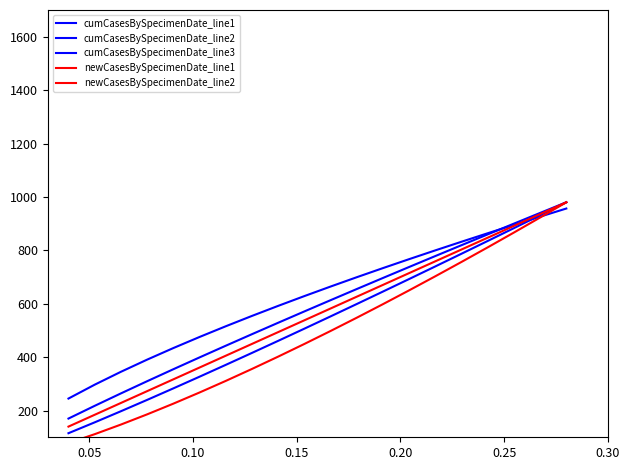

Reading left to right, extract all data points from this chart.

cumCasesBySpecimenDate_line1: 115.2	155.9	197.5	239.9	283.0	326.7	371.0	415.8	461.0	506.6	552.6	598.9	645.6	692.5	739.8	787.3	835.1	883.2	931.5	980.0
cumCasesBySpecimenDate_line2: 170.1	217.7	264.2	309.8	354.7	399.0	442.7	485.9	528.7	571.1	613.2	655.0	696.5	737.7	778.6	819.3	859.8	900.0	940.1	980.0
cumCasesBySpecimenDate_line3: 245.0	296.9	345.1	390.6	434.0	475.5	515.6	554.3	592.0	628.6	664.3	699.2	733.4	767.0	799.9	832.2	864.0	895.3	926.2	956.6
newCasesBySpecimenDate_line1: 78.1	111.6	147.6	185.7	225.8	267.6	310.9	355.8	401.9	449.3	497.9	547.6	598.4	650.2	702.9	756.6	811.2	866.6	922.9	980.0
newCasesBySpecimenDate_line2: 140.0	184.2	228.4	272.6	316.8	361.1	405.3	449.5	493.7	537.9	582.1	626.3	670.5	714.7	758.9	803.2	847.4	891.6	935.8	980.0